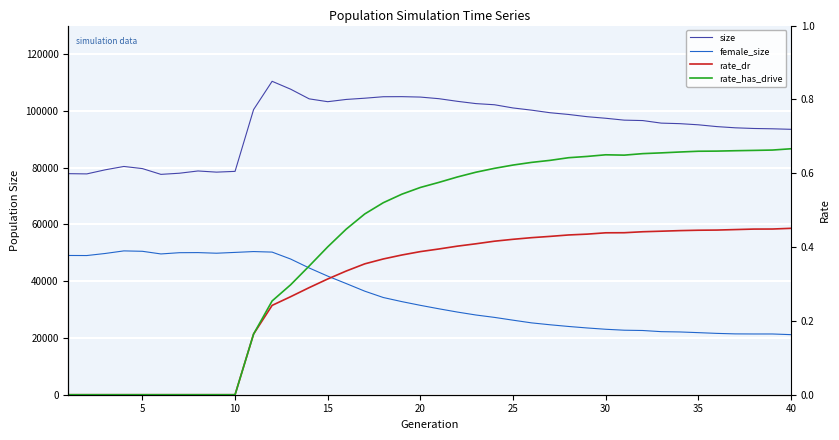

How many interior local valleys does the size series have?

4